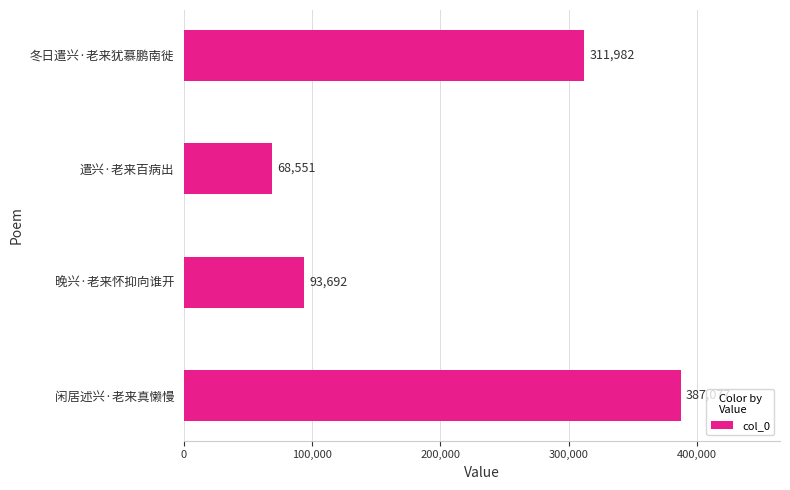

What is the ratio of the value at 晚兴·老来怀抑向谁开 to the value at 冬日遣兴·老来犹慕鹏南徙?

0.3